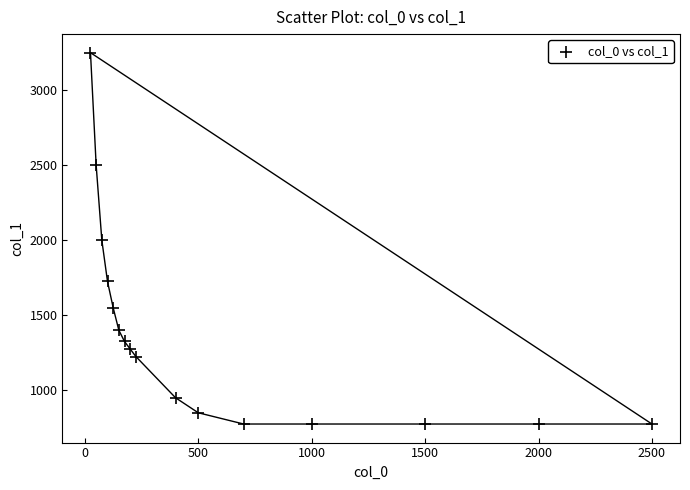

What is the range of X values (max minus min)?

2475